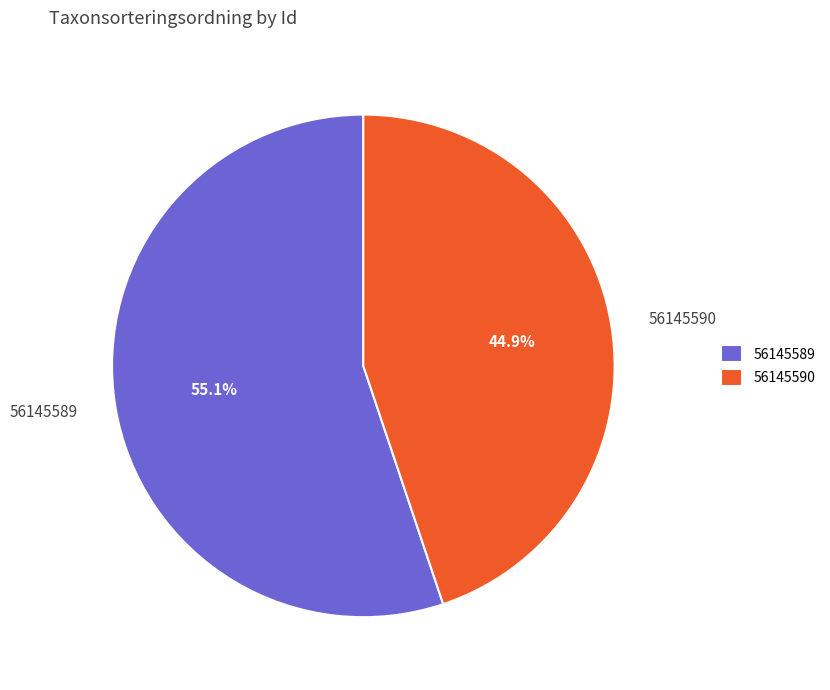

How many segments does this pie chart have?

2